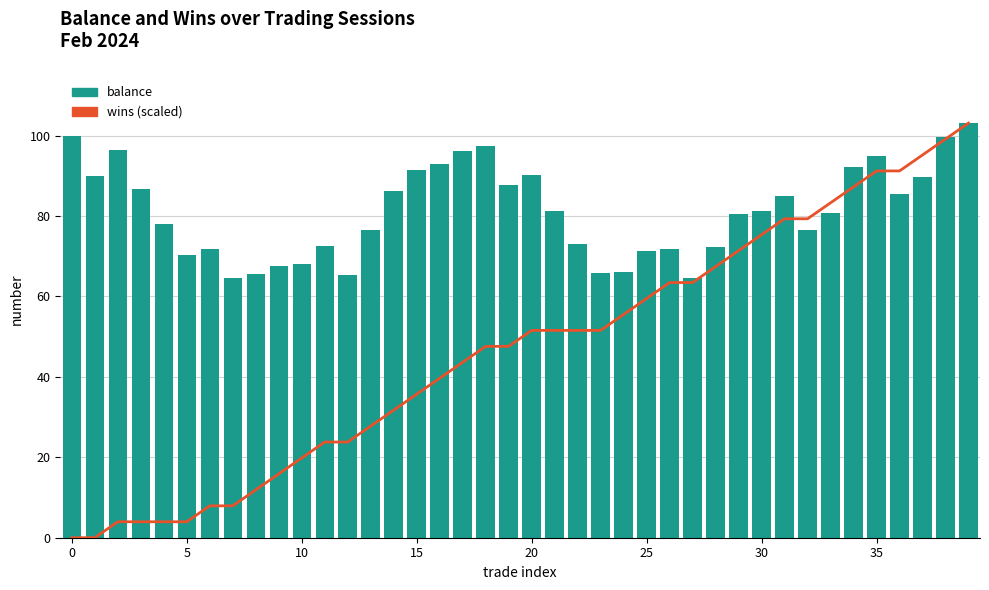

Where is balance nearest to the value 83?

21